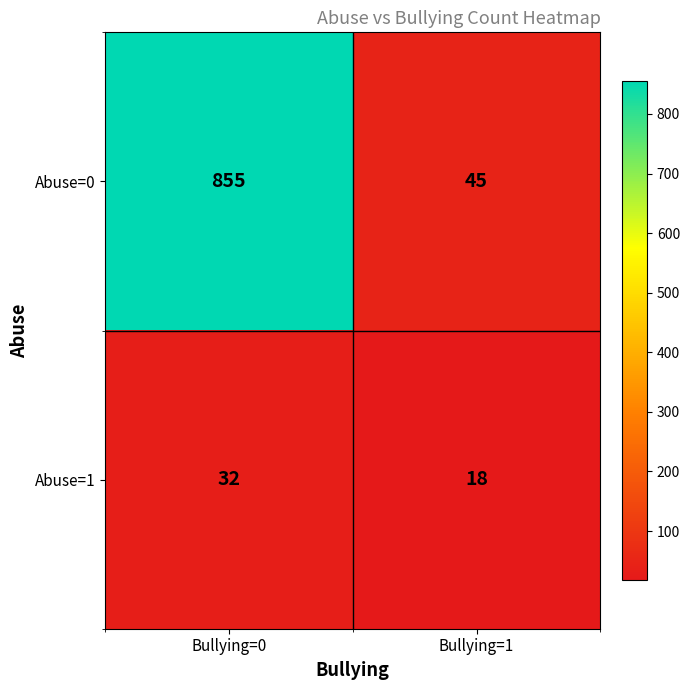

Which label corresponds to the largest value in the chart?

Bullying=0